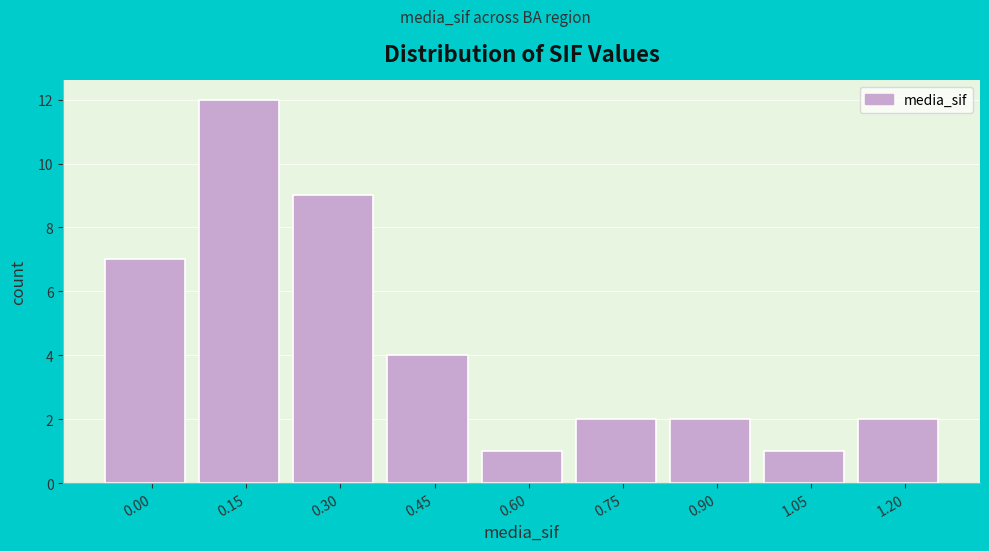

Reading left to right, what are all the values shown in this chart?

0.00=7	0.15=12	0.30=9	0.45=4	0.60=1	0.75=2	0.90=2	1.05=1	1.20=2